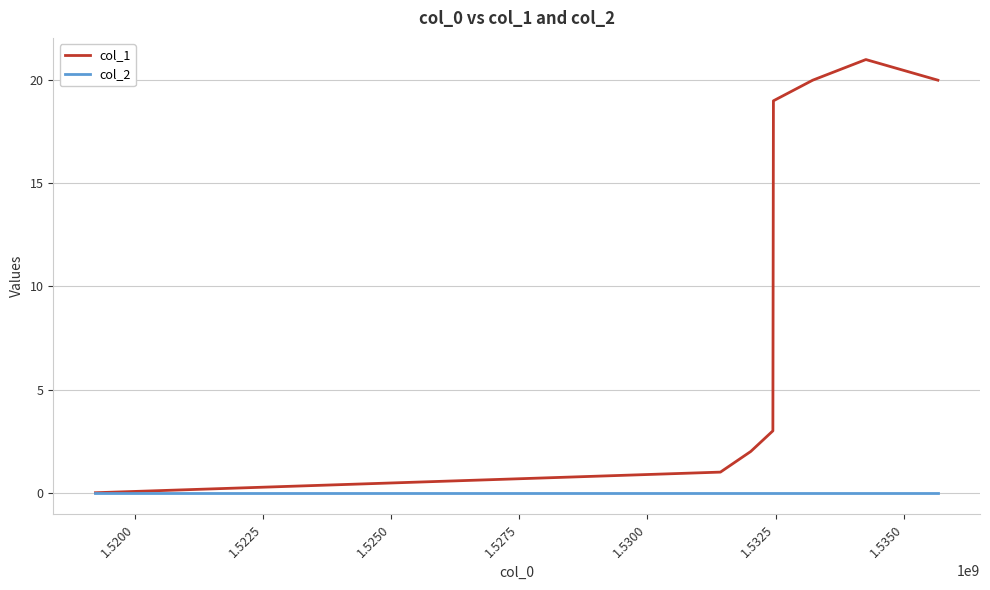

How many distinct data groups are displayed?

2